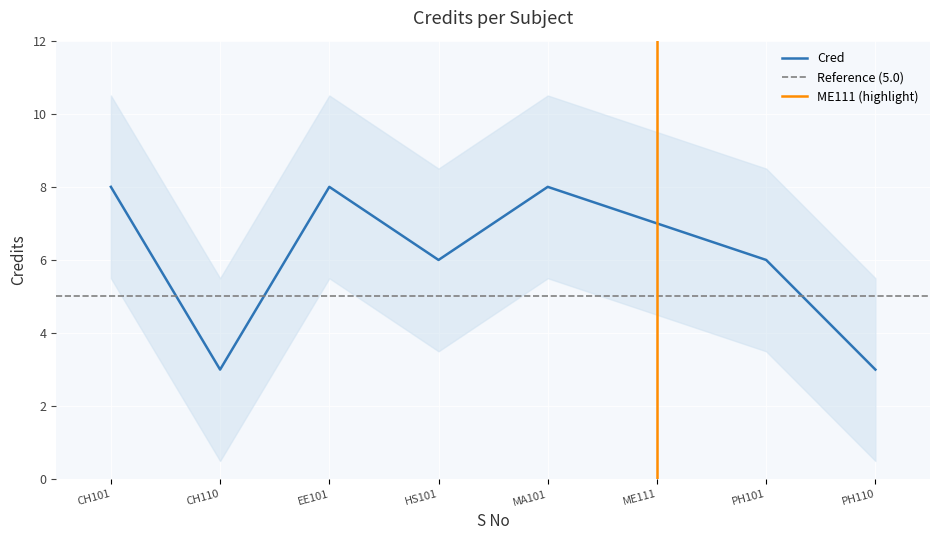

What is the sum of all values?

49